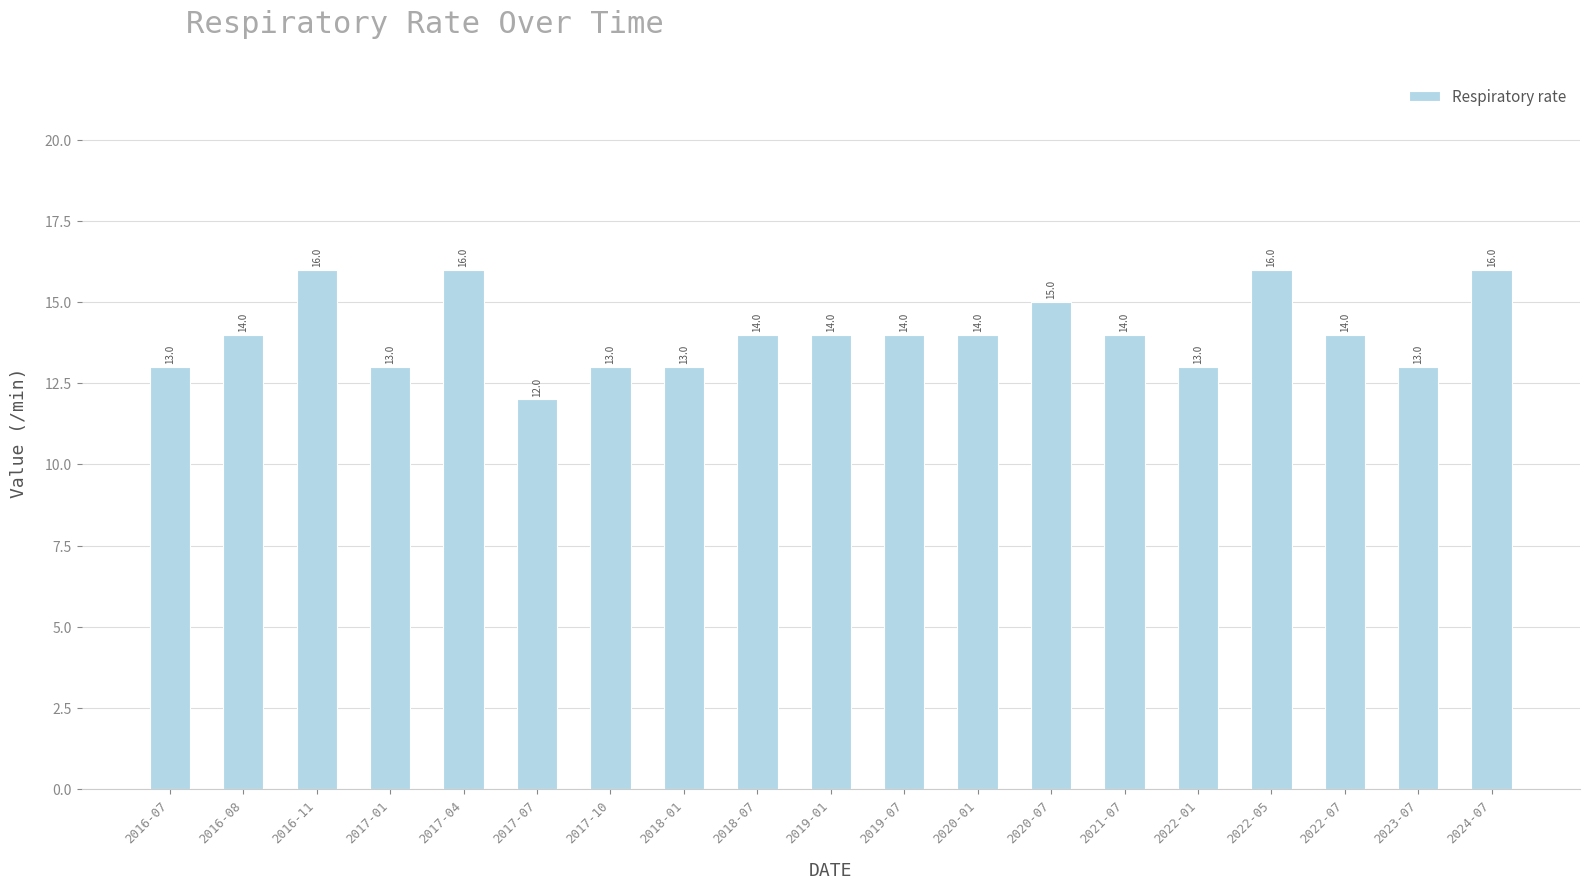

Between 2016-08 and 2022-01, which is larger?

2016-08